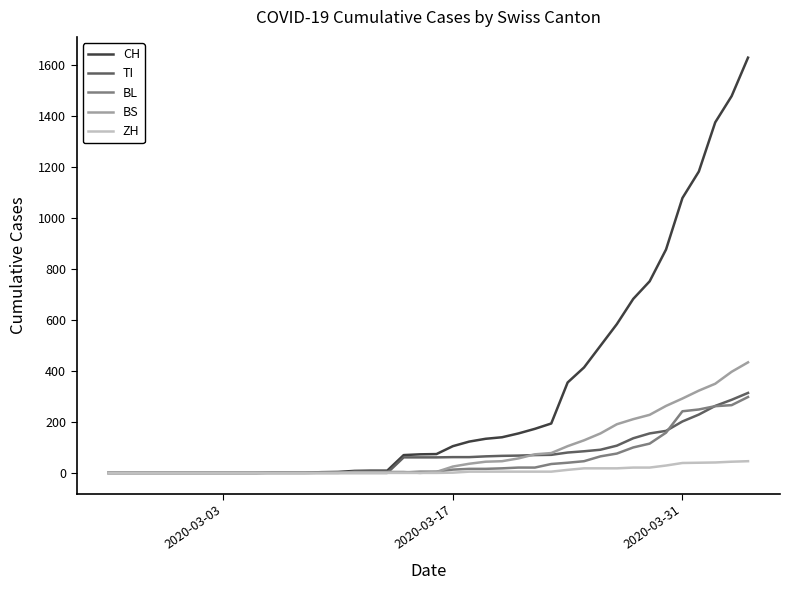

What is the maximum value for ZH?

46